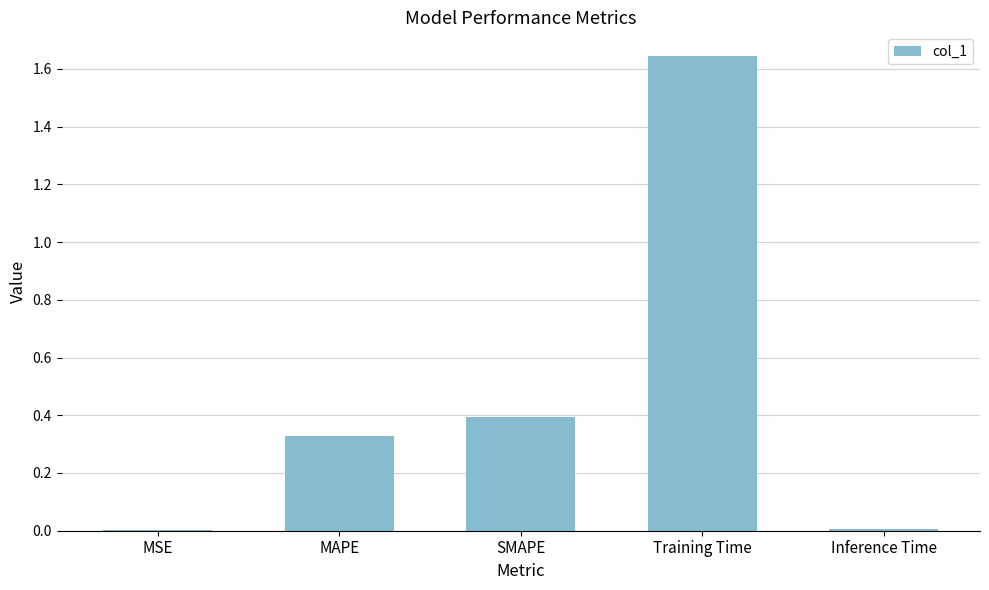

True or false: the data shows 0.0 at MSE.

True